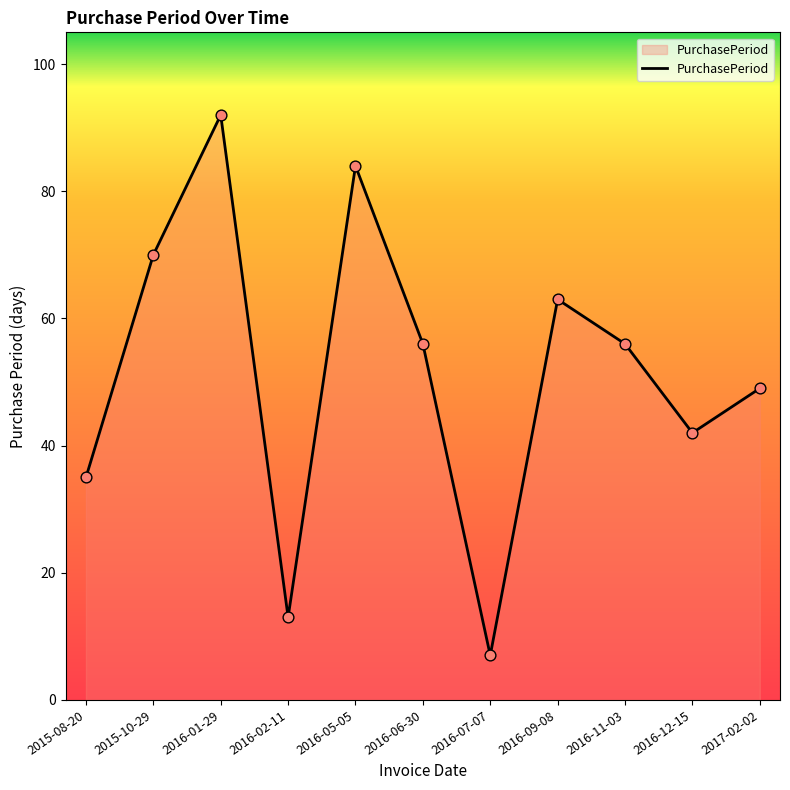

Which has a higher value, 2015-08-20 or 2016-07-07?

2015-08-20